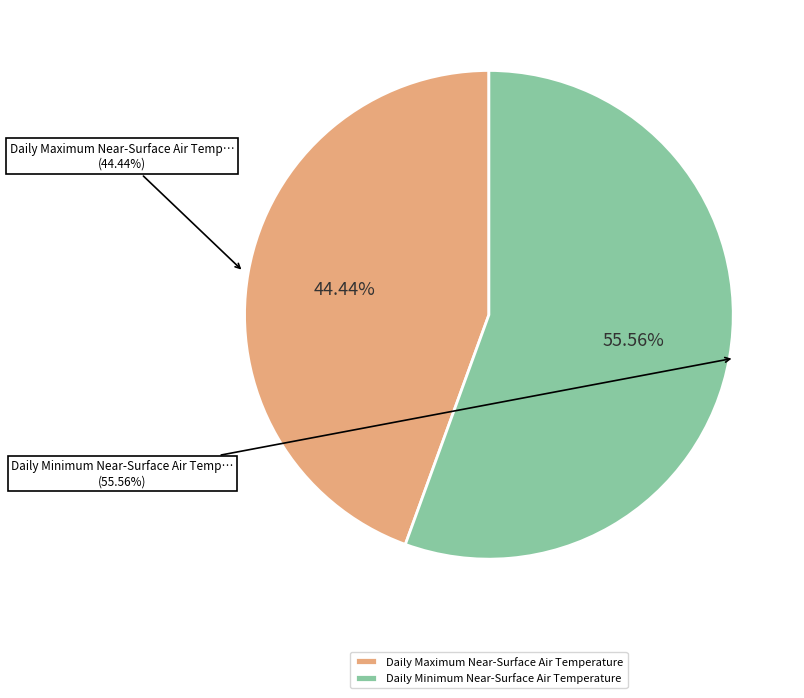

True or false: Daily Minimum Near-Surface Air Temperature accounts for 64% of the total.

False